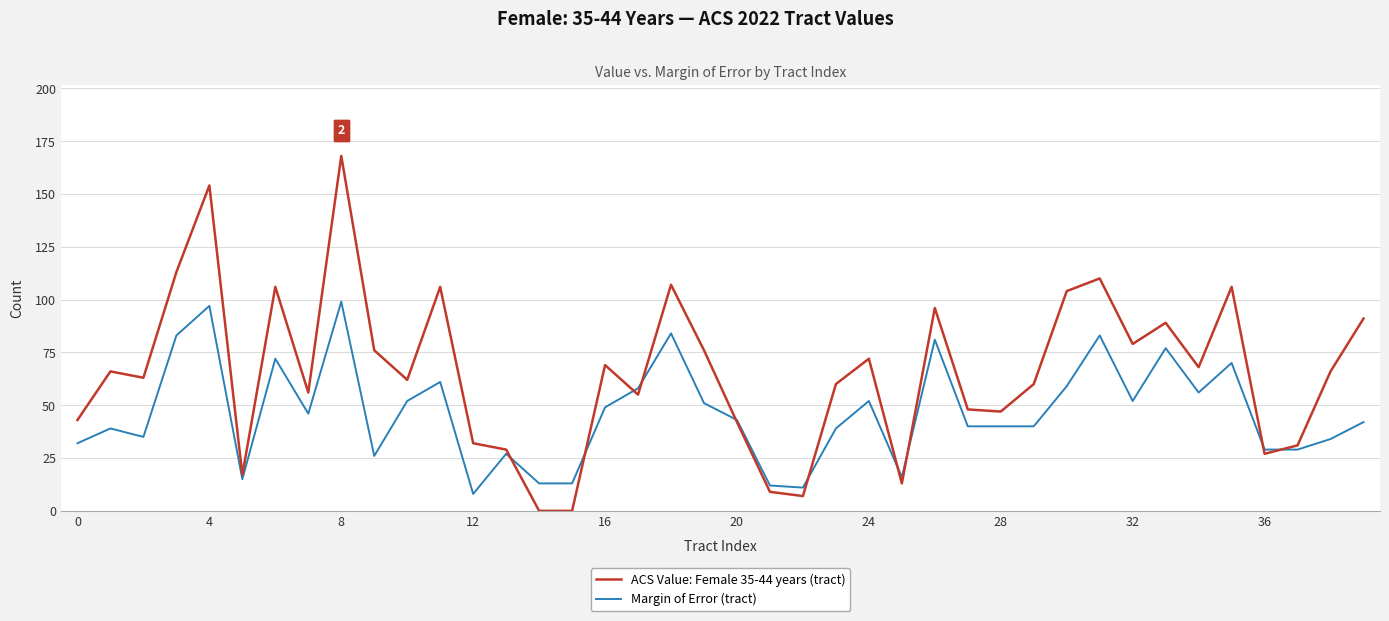

How many values in the Margin of Error (tract) series are below 43?

20